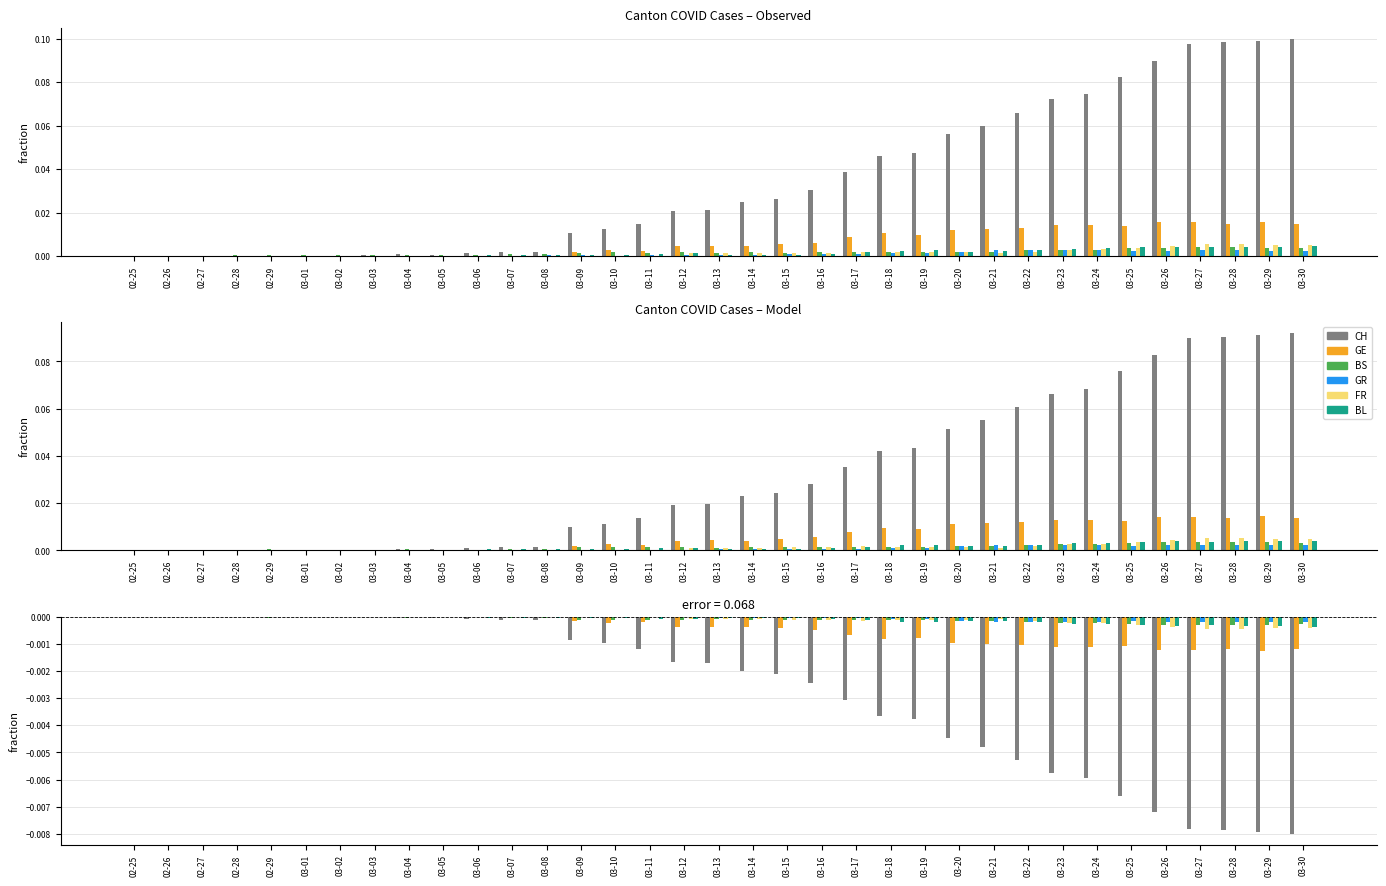

True or false: FR has a value of -0.0 at 03-30.

False